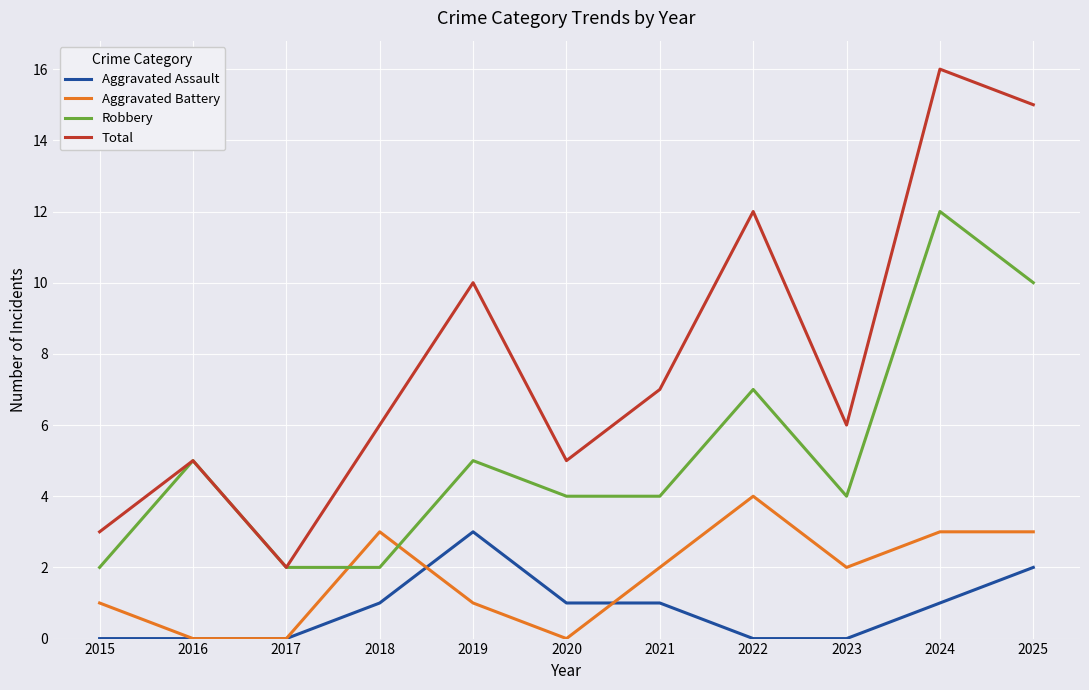

List the series in order of their peak value, highest first.

Total, Robbery, Aggravated Battery, Aggravated Assault